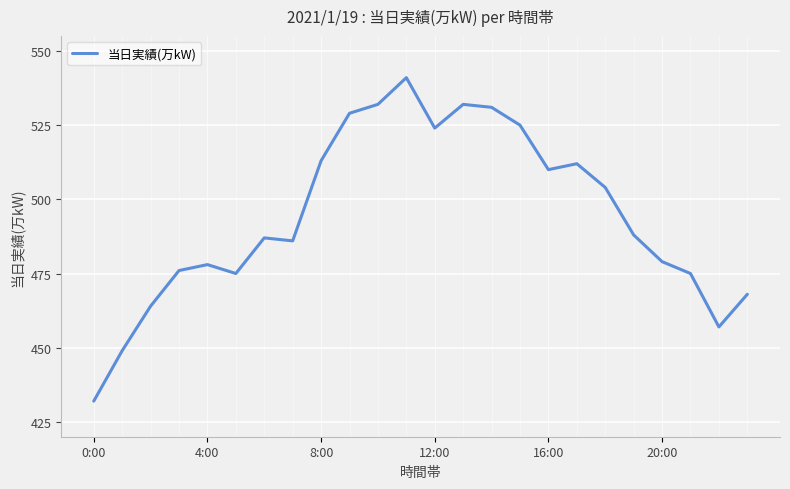

What is the difference between the maximum and minimum values?

109